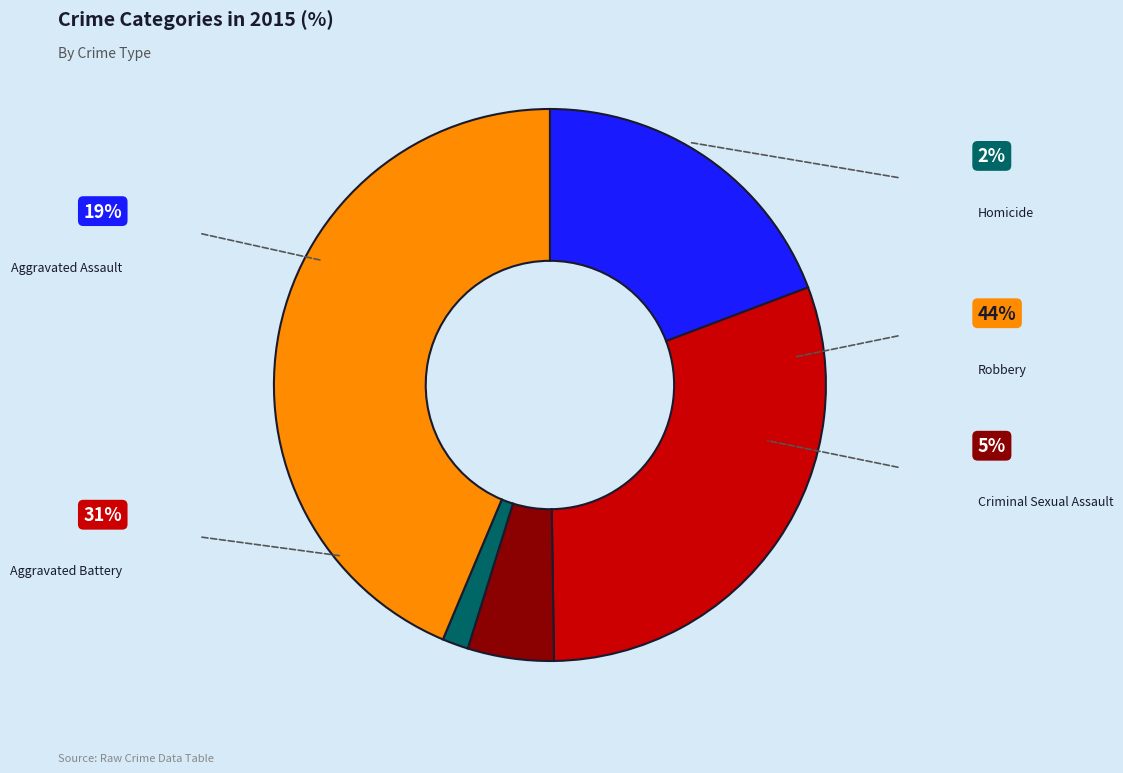

Which slice is the largest?

Robbery